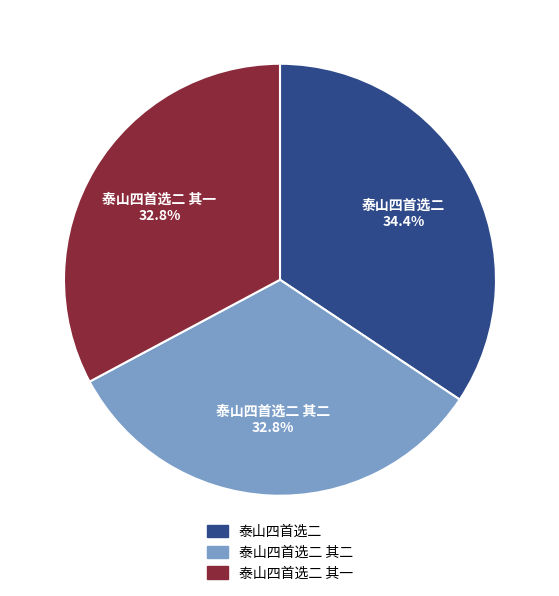

Is there a majority slice in this chart?

No